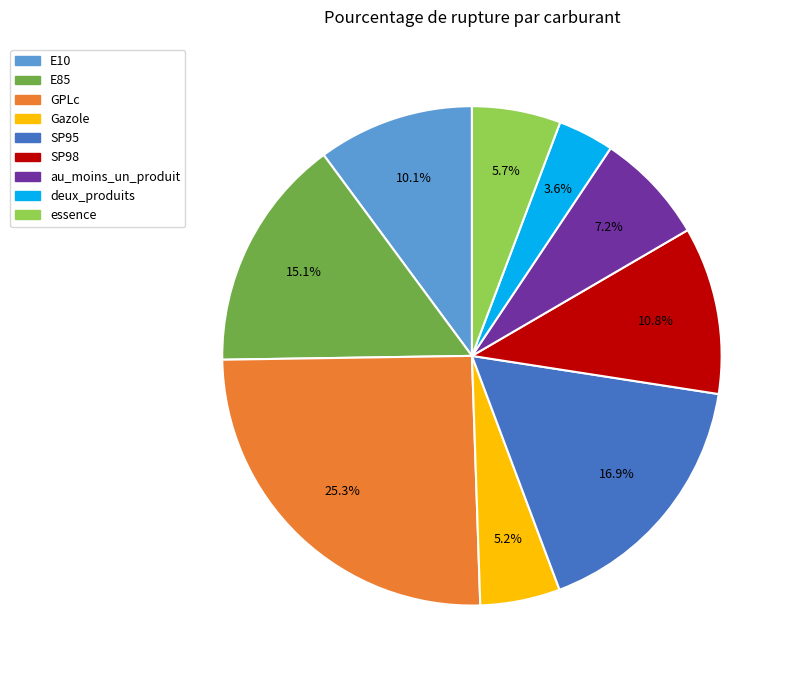

How many segments does this pie chart have?

9